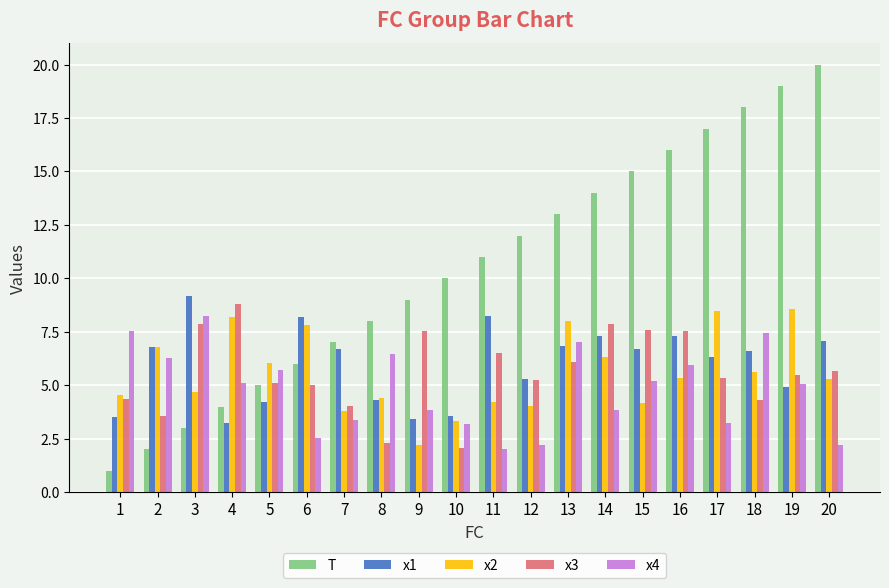

Which series has the widest spread of values?

T